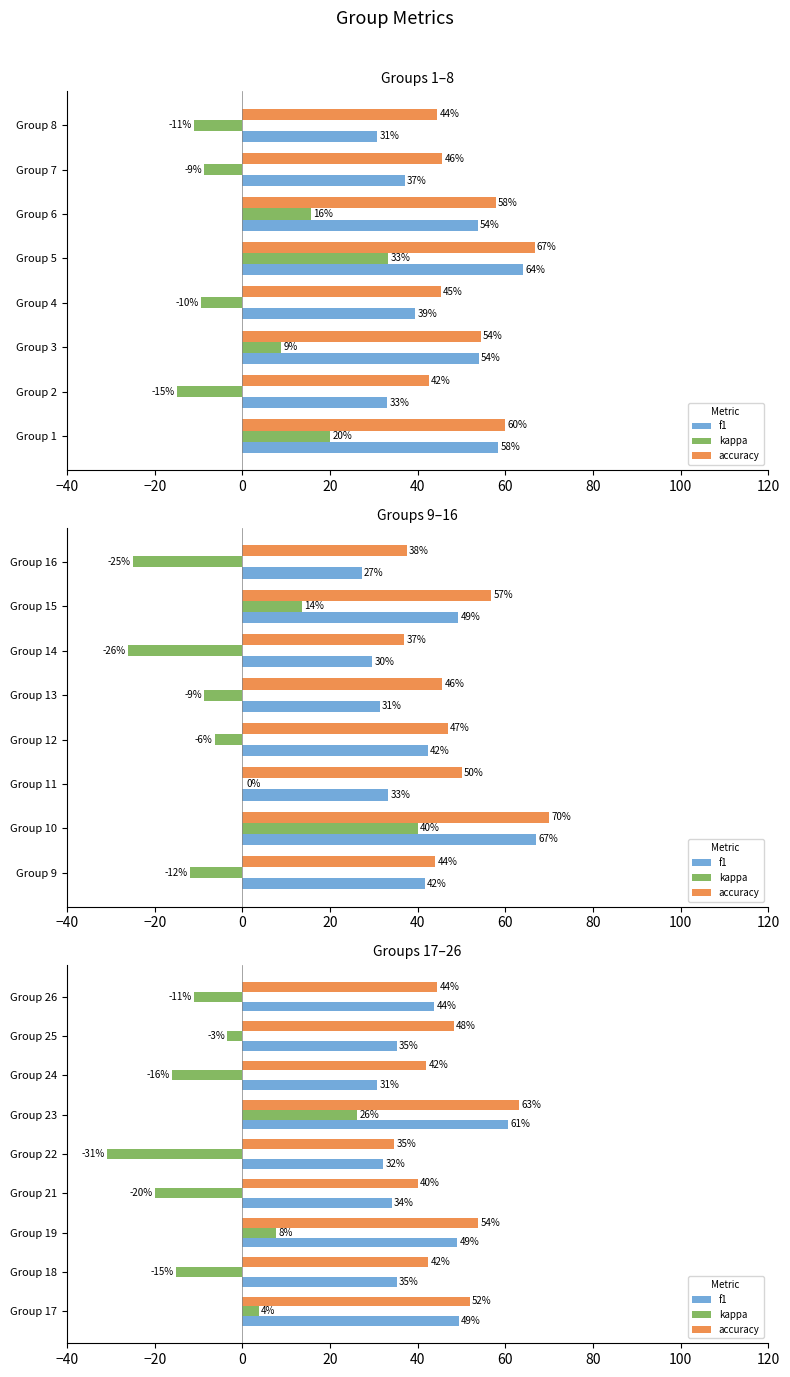

What is the value of the accuracy bar at the 7th from the left?

42.0